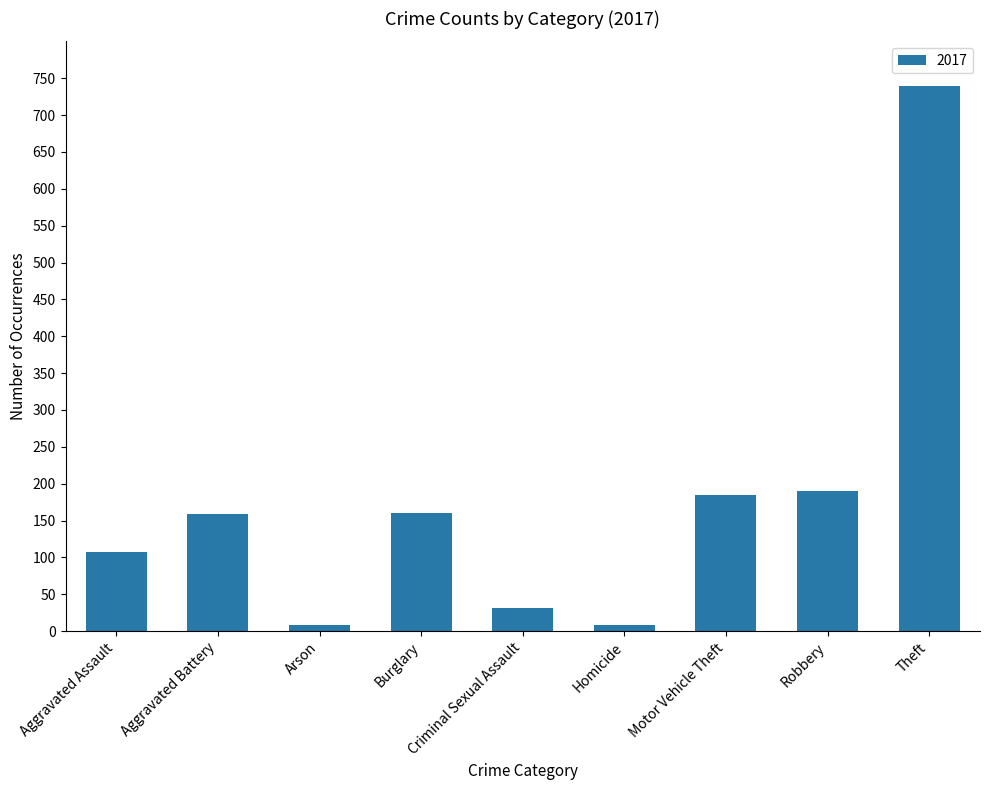

True or false: the data shows 8 at Arson.

True